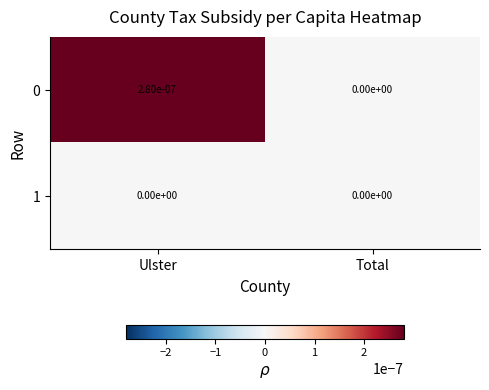

Rank the categories by 0 value from highest to lowest.

Ulster, Total